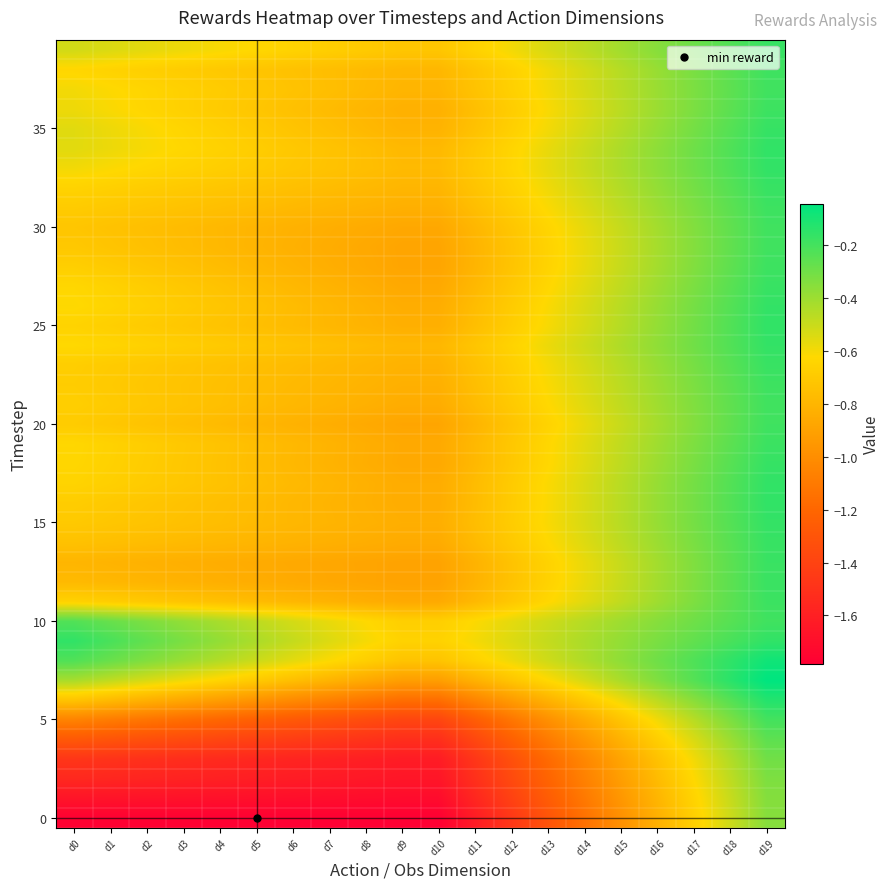

What is the difference between the highest and lowest values at d3?

1.5